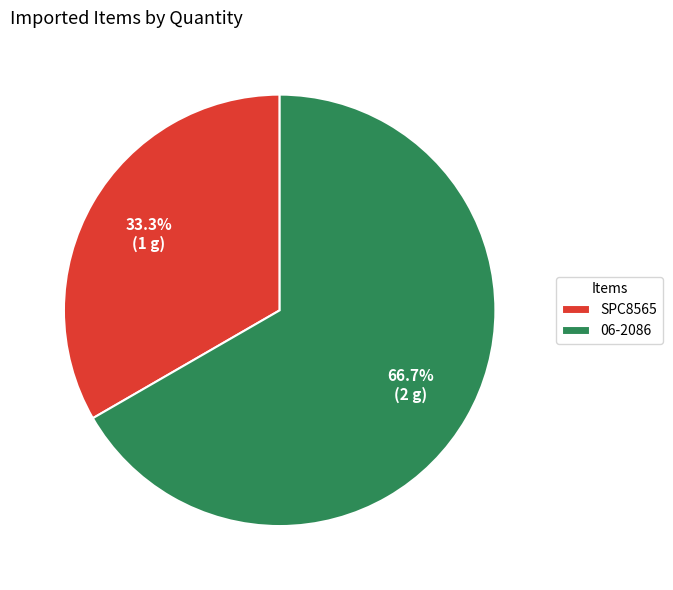

Which slice represents more than half of the pie?

06-2086